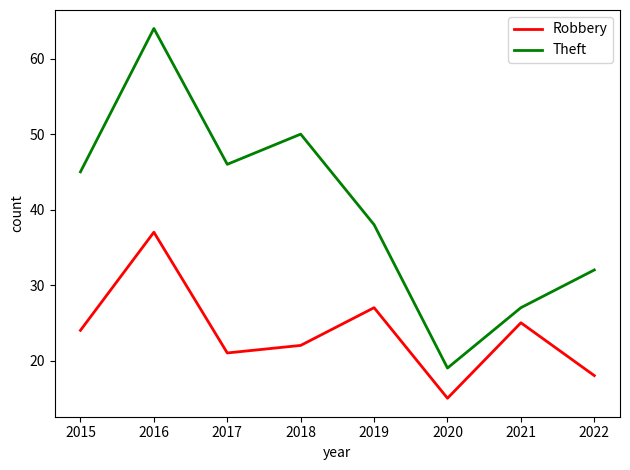

What is the difference between the maximum and minimum values in the Robbery series?

22